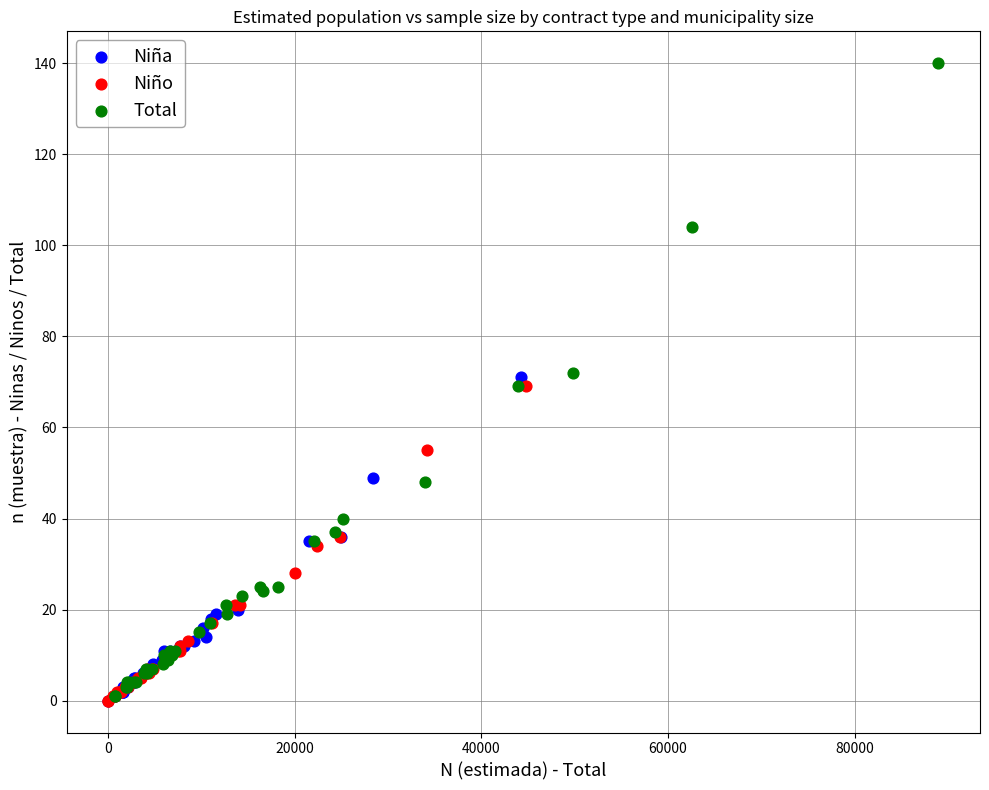

What are all the series names shown in the legend?

Niña, Niño, Total